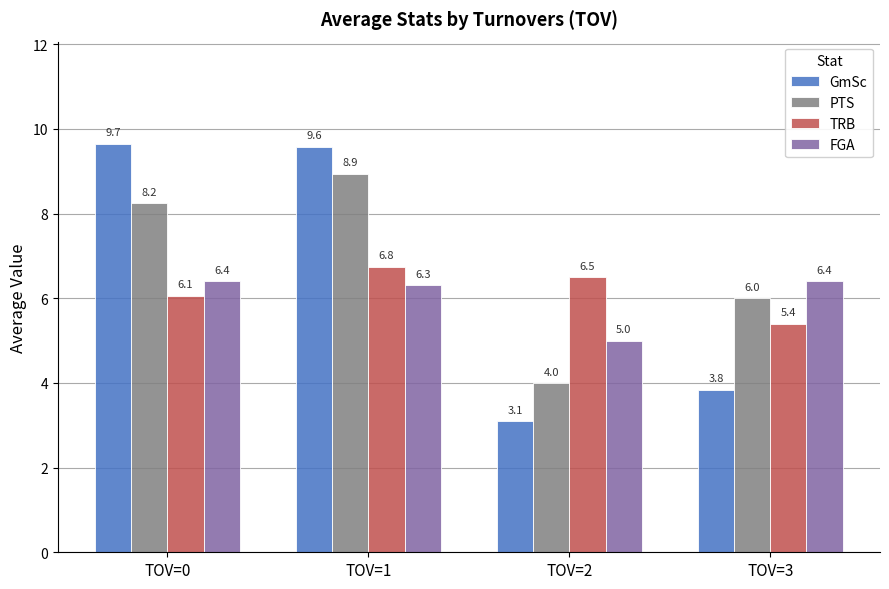

What is the difference between the GmSc values at TOV=3 and TOV=2?

0.7